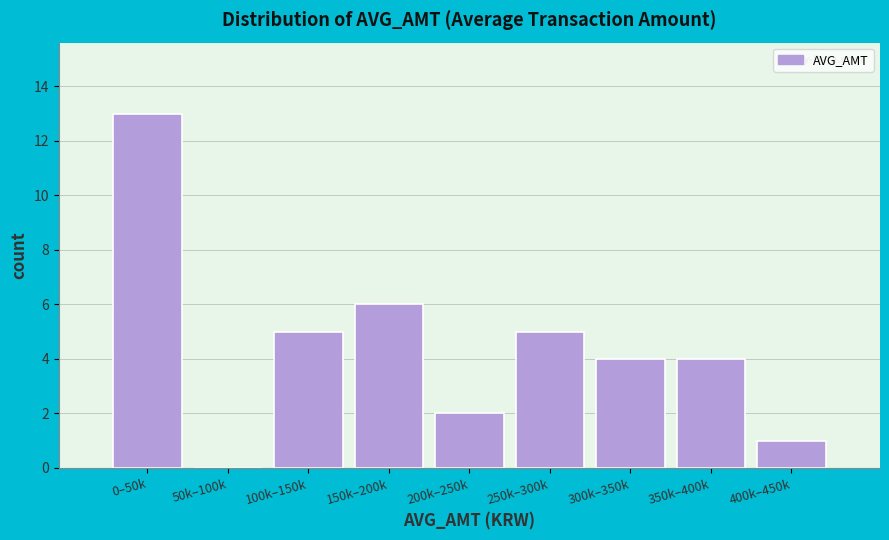

Reading left to right, what are all the values shown in this chart?

0–50k=13	50k–100k=0	100k–150k=5	150k–200k=6	200k–250k=2	250k–300k=5	300k–350k=4	350k–400k=4	400k–450k=1